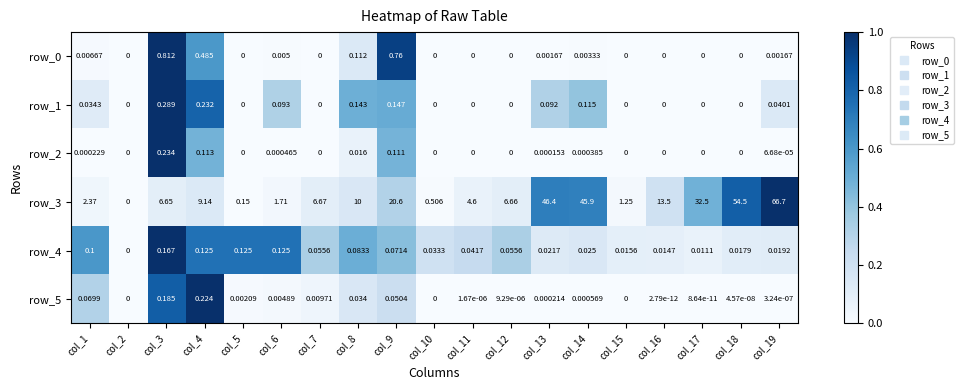

What is the difference between the highest and lowest values at col_16?

13.5